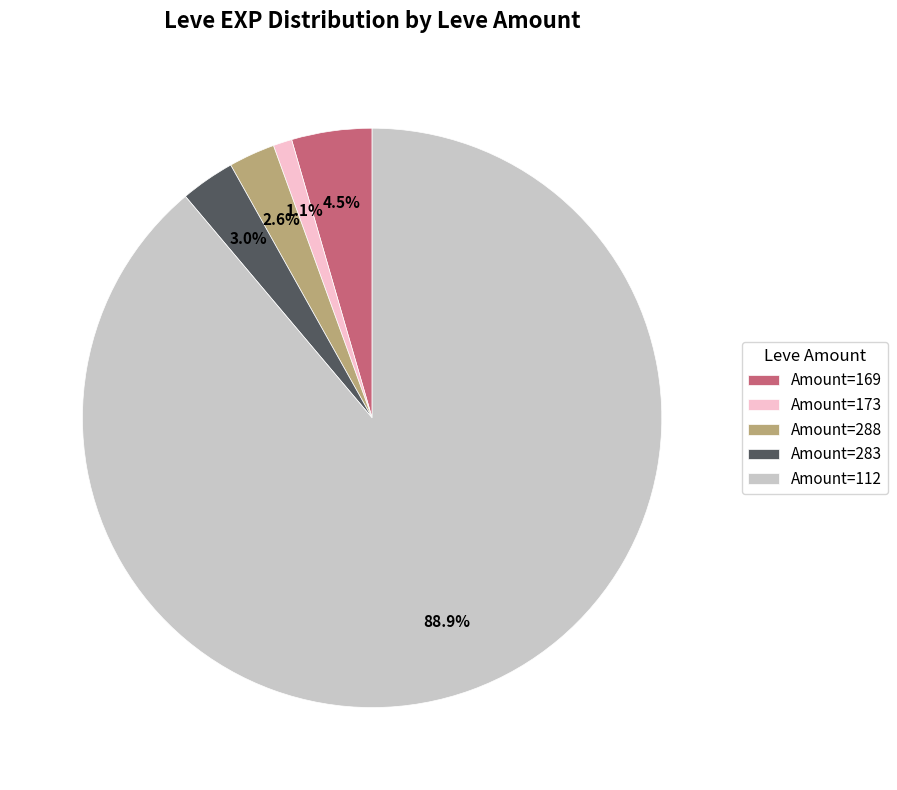

What percentage is NOT represented by Amount=173?

98.9%